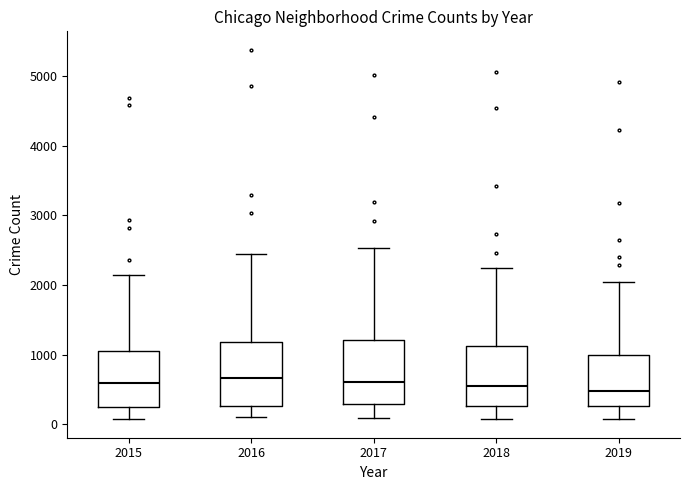

Where does the median line of the box at x = 2017 sit on the y-axis? The values are not printed on the chart, so give them approximately, as read against the axis.

600